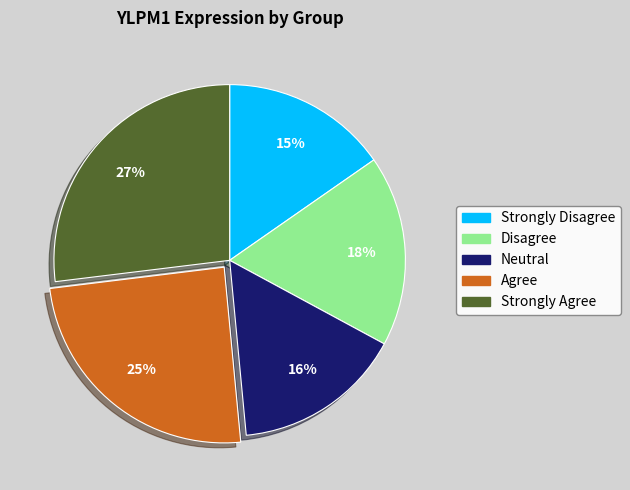

True or false: Disagree accounts for 18% of the total.

True